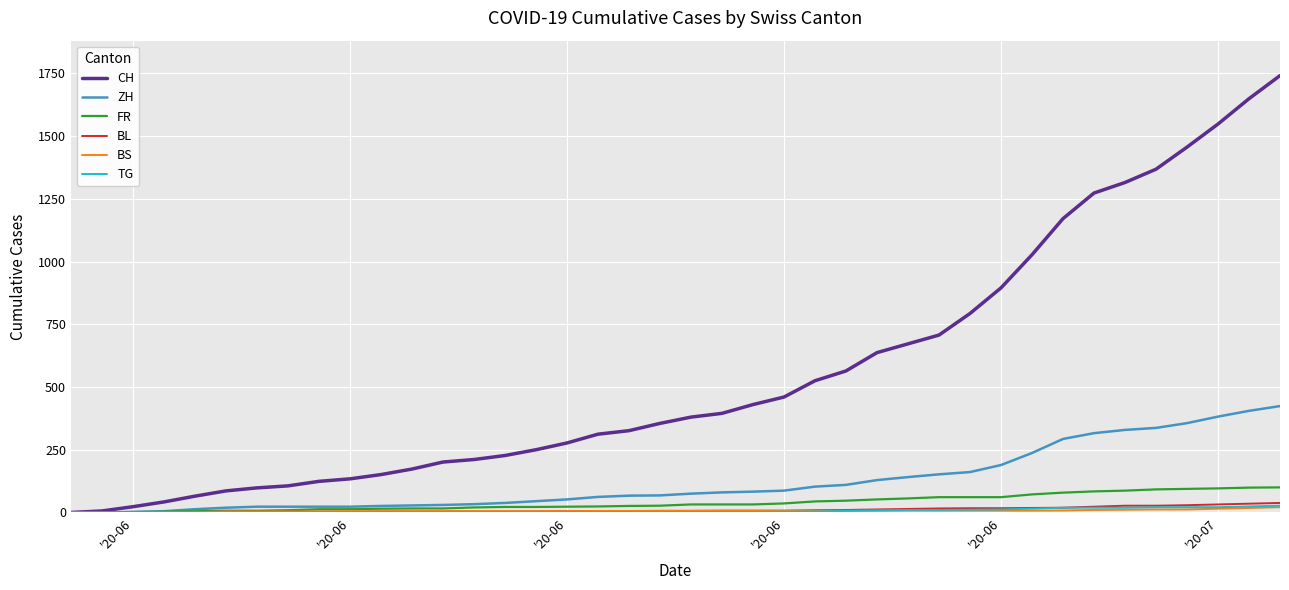

What are all the series names shown in the legend?

CH, ZH, FR, BL, BS, TG